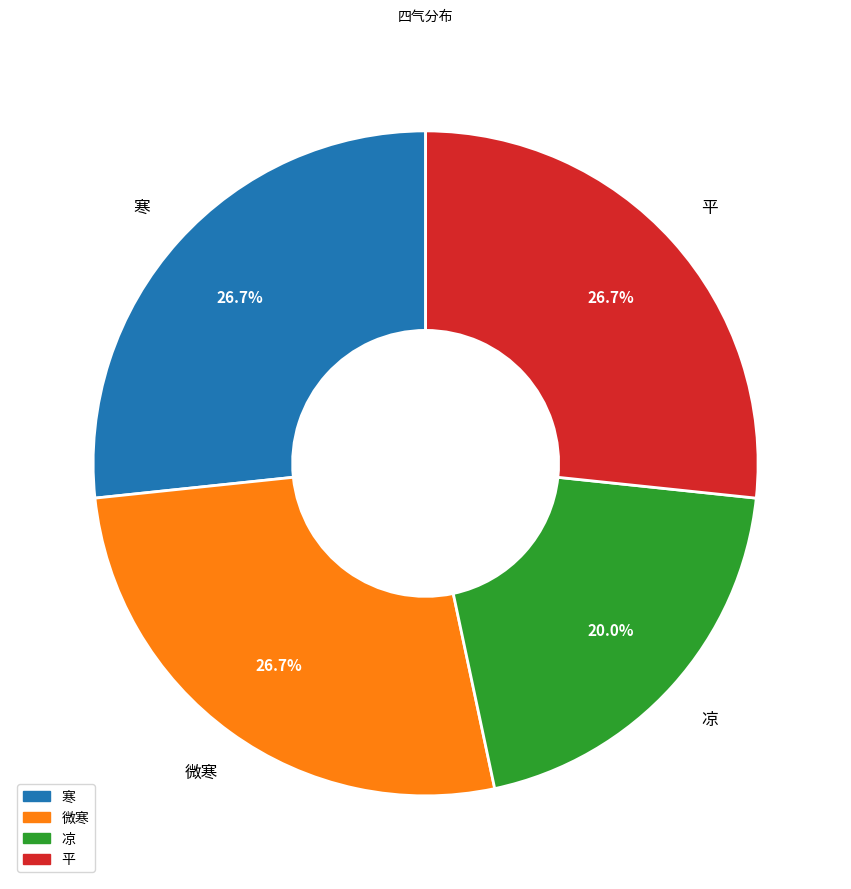

What percentage do 凉 and 寒 together represent?

46.7%